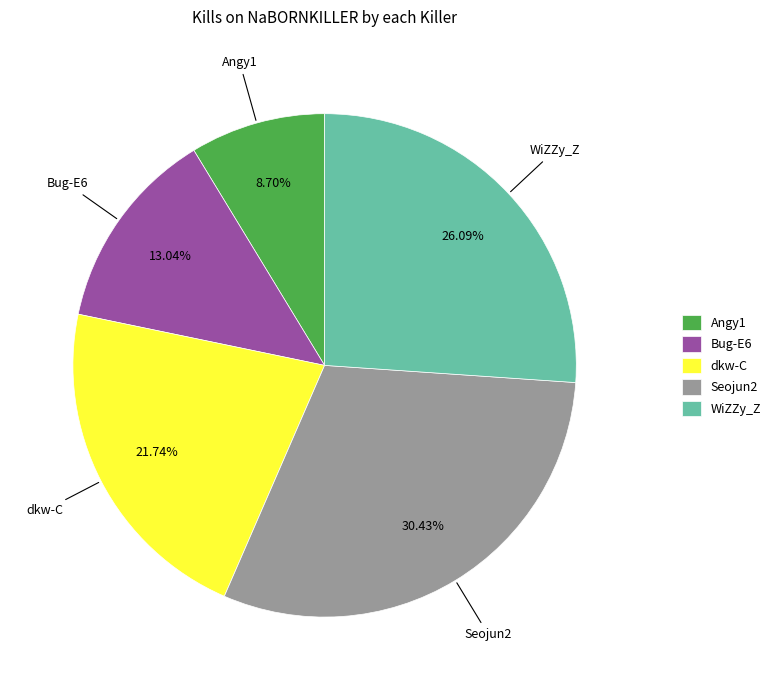

Which slice is the largest?

Seojun2